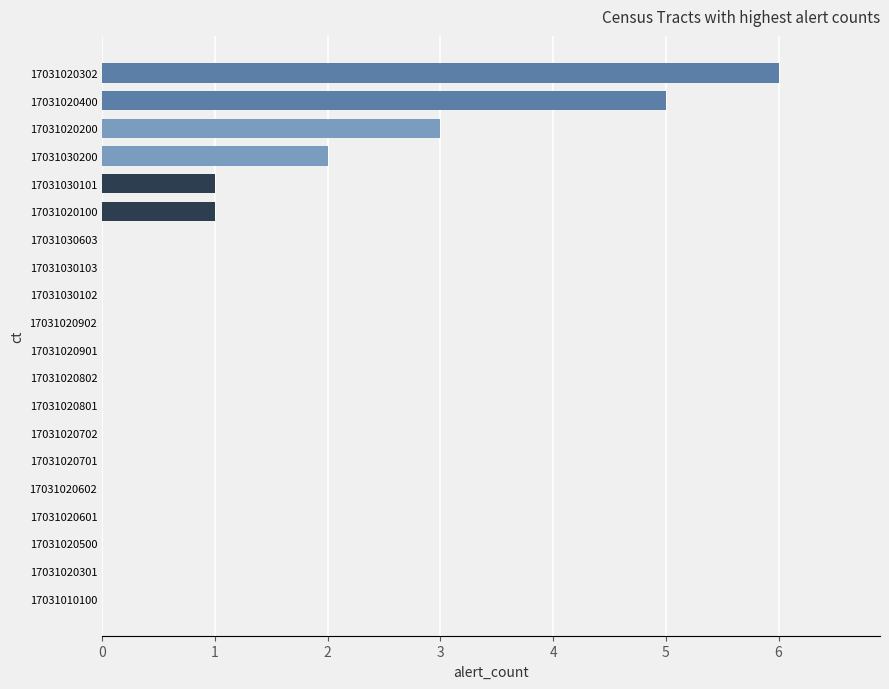

What is the maximum value shown in the chart?

6